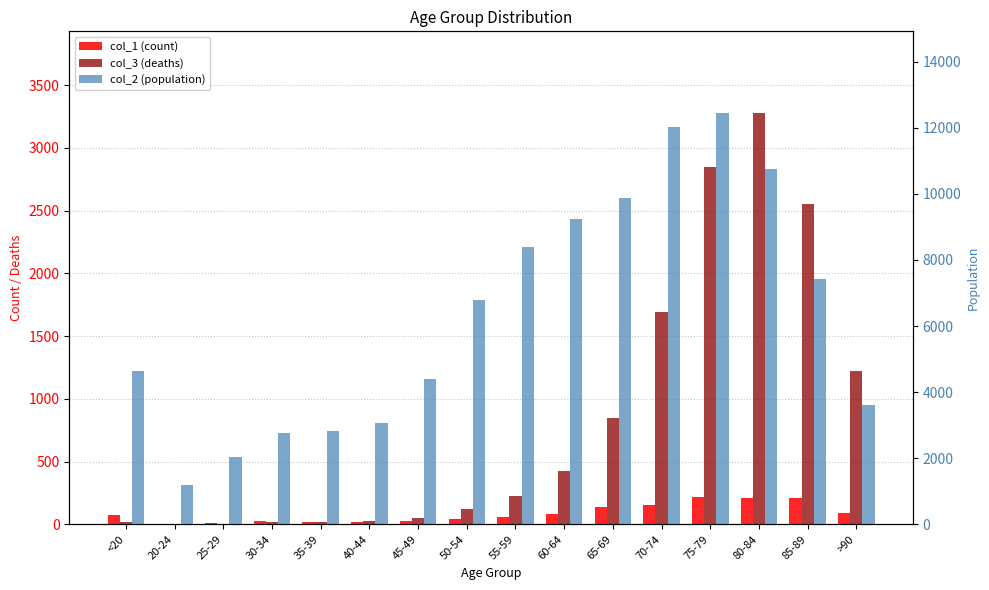

What is the label of the 10th bar from the left?

60-64